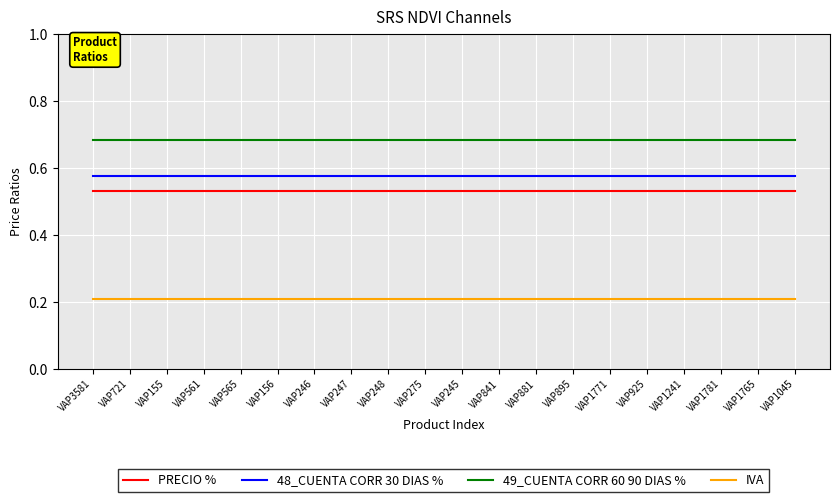

What is the sum of all 48_CUENTA CORR 30 DIAS % values?

11.5